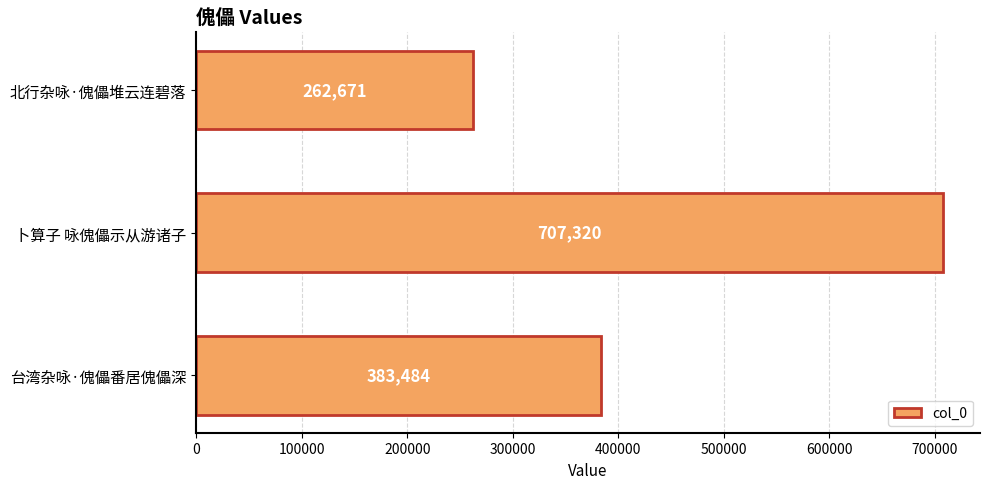

Approximately how many times larger is the value at 卜算子 咏傀儡示从游诸子 compared to 台湾杂咏·傀儡番居傀儡深?

1.8